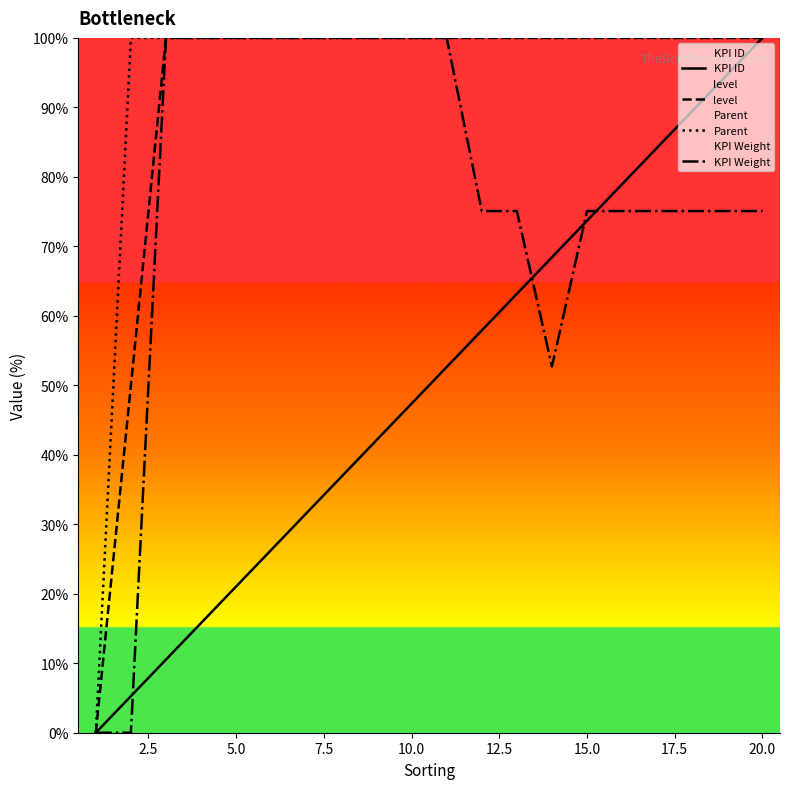

Read the KPI Weight value at 20.0.

75.1